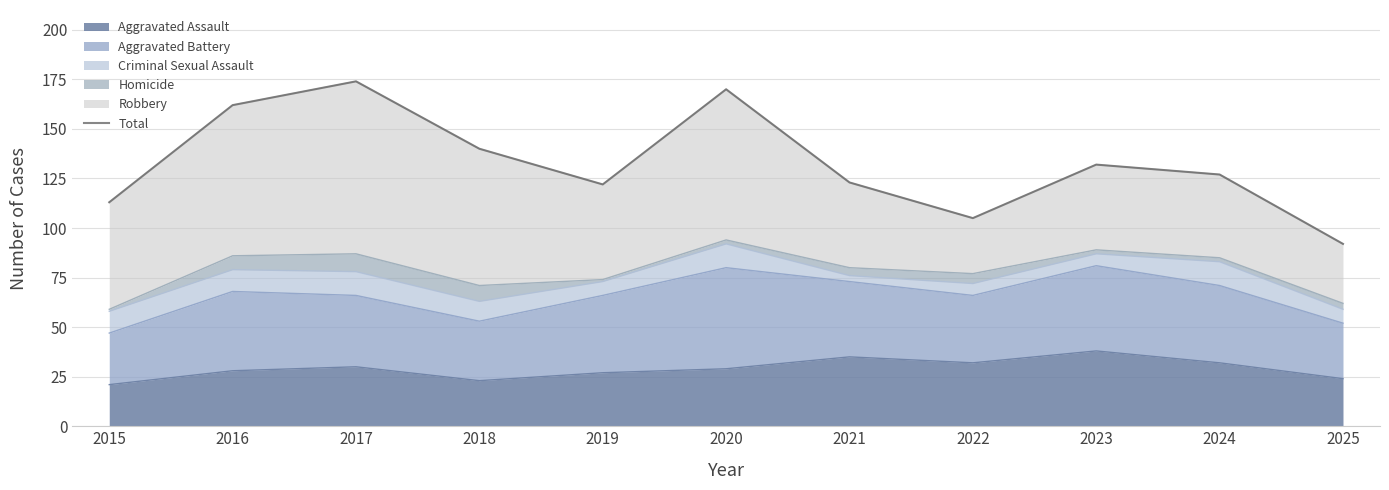

What is the average value?

133